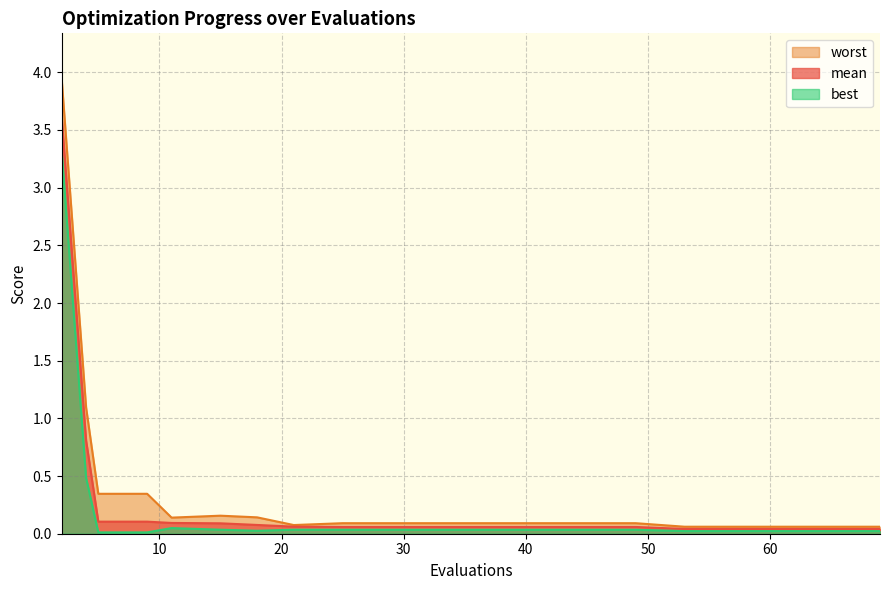

What is the value of the mean point at the 6th from the left?

0.1